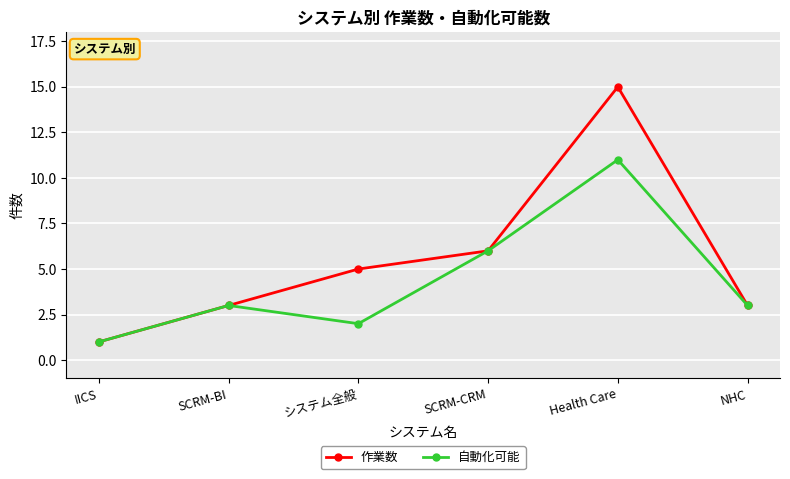

At which label is 作業数 closest to 8?

SCRM-CRM